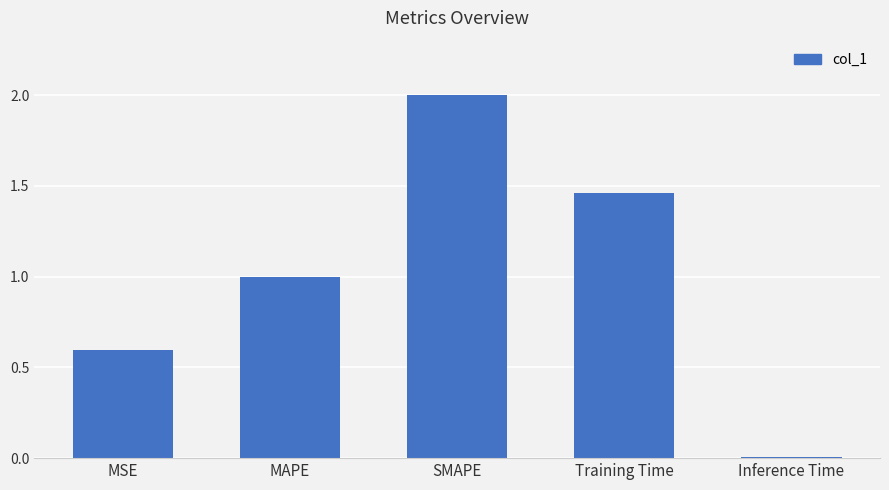

At which label is the value closest to 1?

MAPE